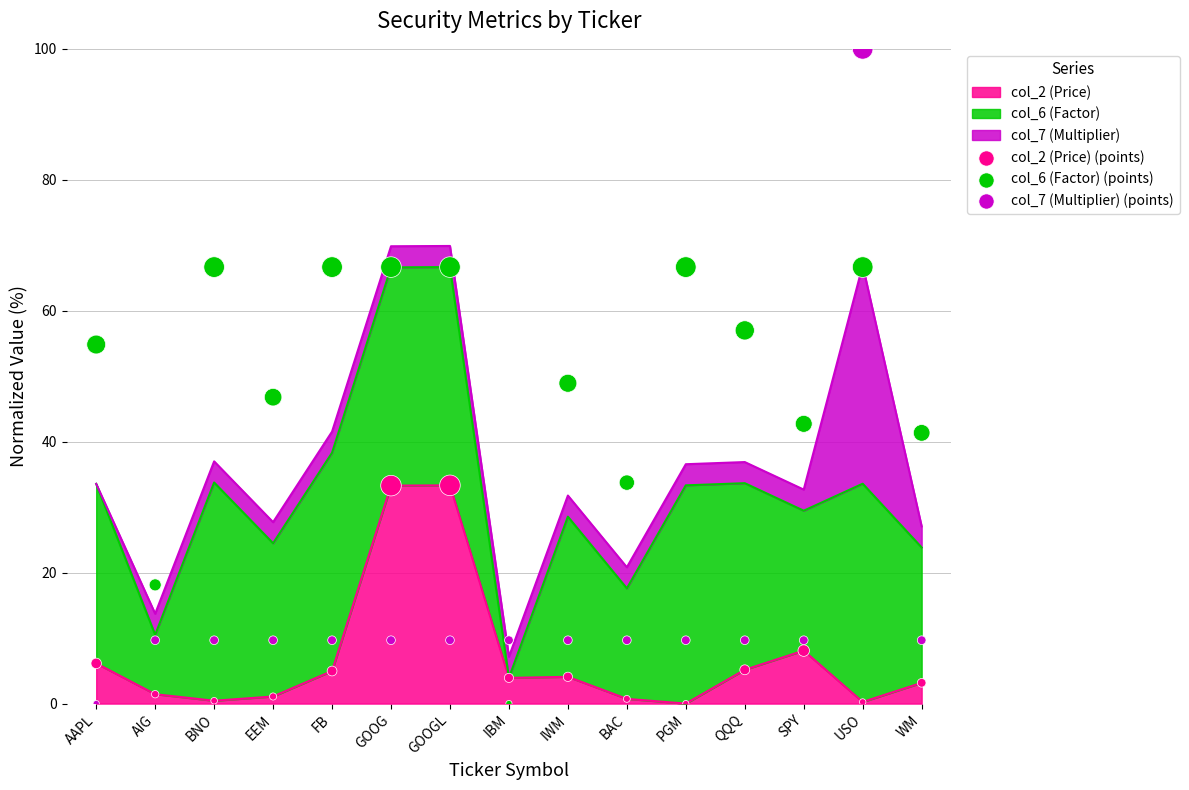

Which series contains the highest Y value?

col_7 (Multiplier) (points)